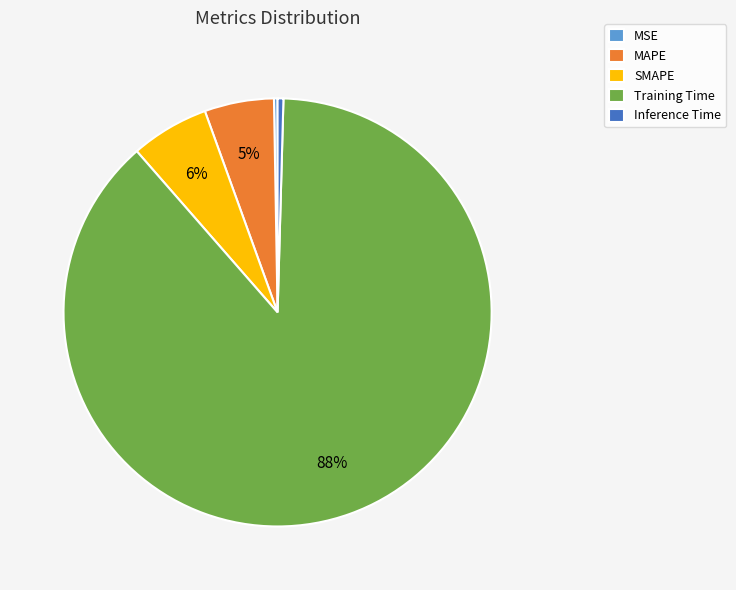

Combined, do MAPE and Inference Time account for over 50%?

No